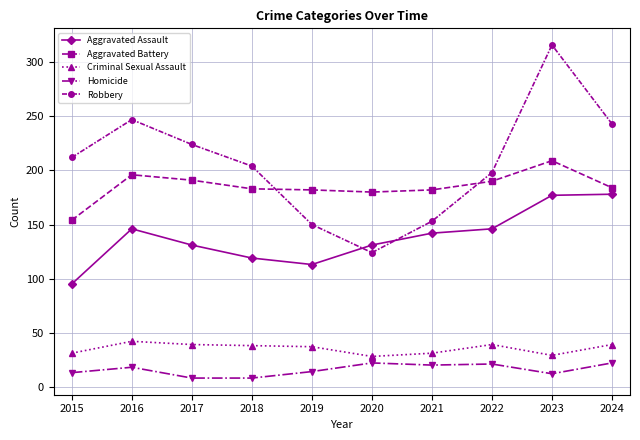

The value of Aggravated Battery at 2015 is 154. True or false?

True